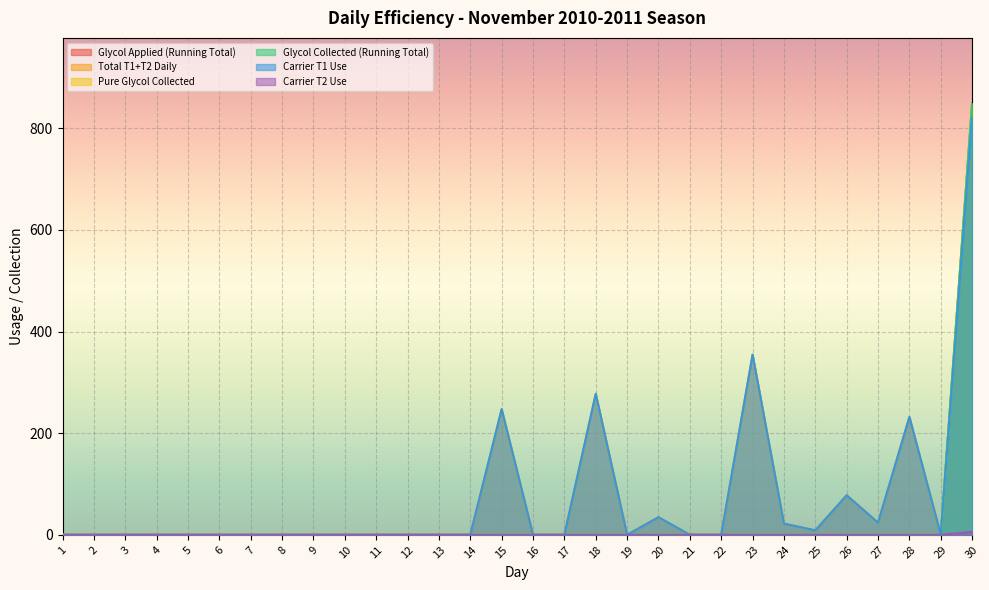

Reading right to left, extract all data points from this chart.

Glycol Applied (Running Total): 849.4	0.0	0.0	0.0	0.0	0.0	0.0	0.0	0.0	0.0	0.0	0.0	0.0	0.0	0.0	0.0	0.0	0.0	0.0	0.0	0.0	0.0	0.0	0.0	0.0	0.0	0.0	0.0	0.0	0.0
Total T1+T2 Daily: 827.8	0.0	231.9	23.9	77.8	8.8	22.0	354.5	0.0	0.0	34.7	0.0	277.5	0.0	0.0	247.2	0.0	0.0	0.0	0.0	0.0	0.0	0.0	0.0	0.0	0.0	0.0	0.0	0.0	0.0
Pure Glycol Collected: 849.4	0.0	0.0	0.0	0.0	0.0	0.0	0.0	0.0	0.0	0.0	0.0	0.0	0.0	0.0	0.0	0.0	0.0	0.0	0.0	0.0	0.0	0.0	0.0	0.0	0.0	0.0	0.0	0.0	0.0
Glycol Collected (Running Total): 849.4	0.0	0.0	0.0	0.0	0.0	0.0	0.0	0.0	0.0	0.0	0.0	0.0	0.0	0.0	0.0	0.0	0.0	0.0	0.0	0.0	0.0	0.0	0.0	0.0	0.0	0.0	0.0	0.0	0.0
Carrier T1 Use: 821.9	0.0	231.9	23.9	77.8	8.8	22.0	354.5	0.0	0.0	34.7	0.0	277.5	0.0	0.0	247.2	0.0	0.0	0.0	0.0	0.0	0.0	0.0	0.0	0.0	0.0	0.0	0.0	0.0	0.0
Carrier T2 Use: 5.9	0.0	0.0	0.0	0.0	0.0	0.0	0.0	0.0	0.0	0.0	0.0	0.0	0.0	0.0	0.0	0.0	0.0	0.0	0.0	0.0	0.0	0.0	0.0	0.0	0.0	0.0	0.0	0.0	0.0